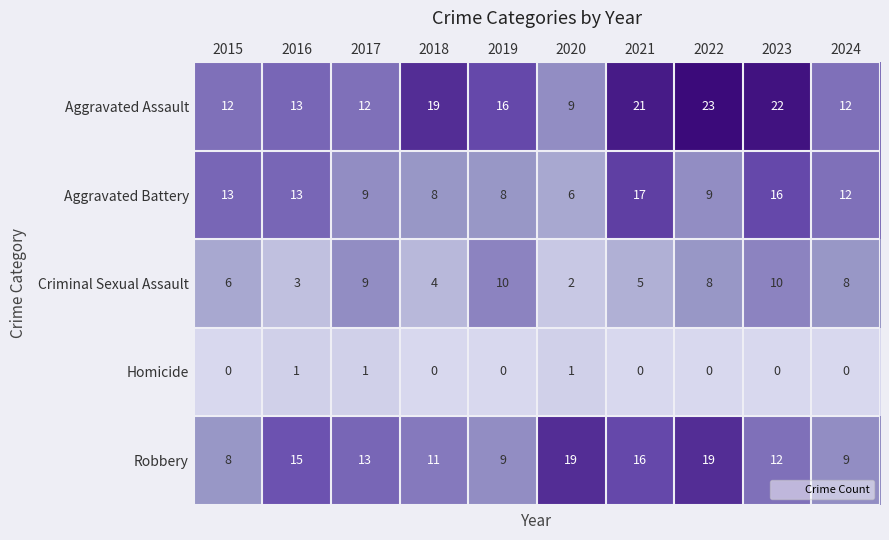

Where is Aggravated Battery nearest to the value 11?

2024